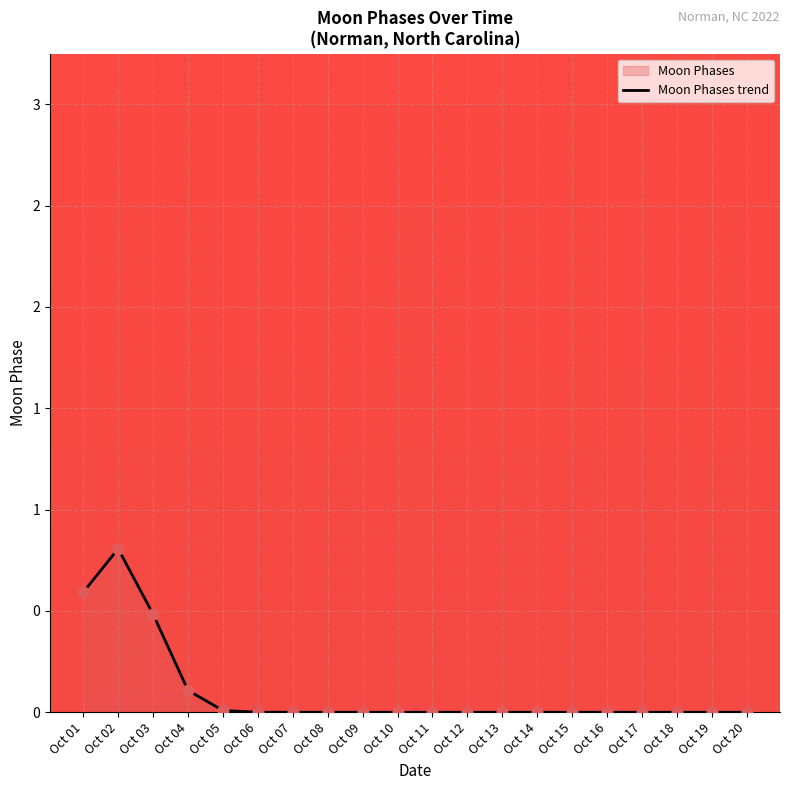

Which has a higher value, Oct 15 or Oct 02?

Oct 02